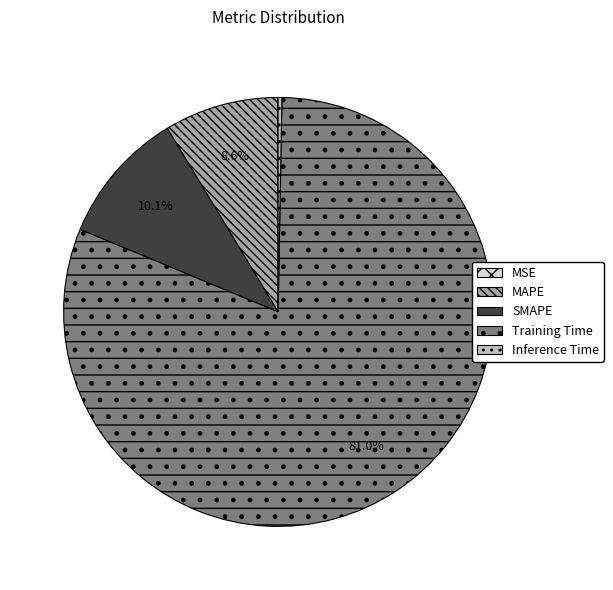

Which category has the biggest portion of the pie?

Training Time